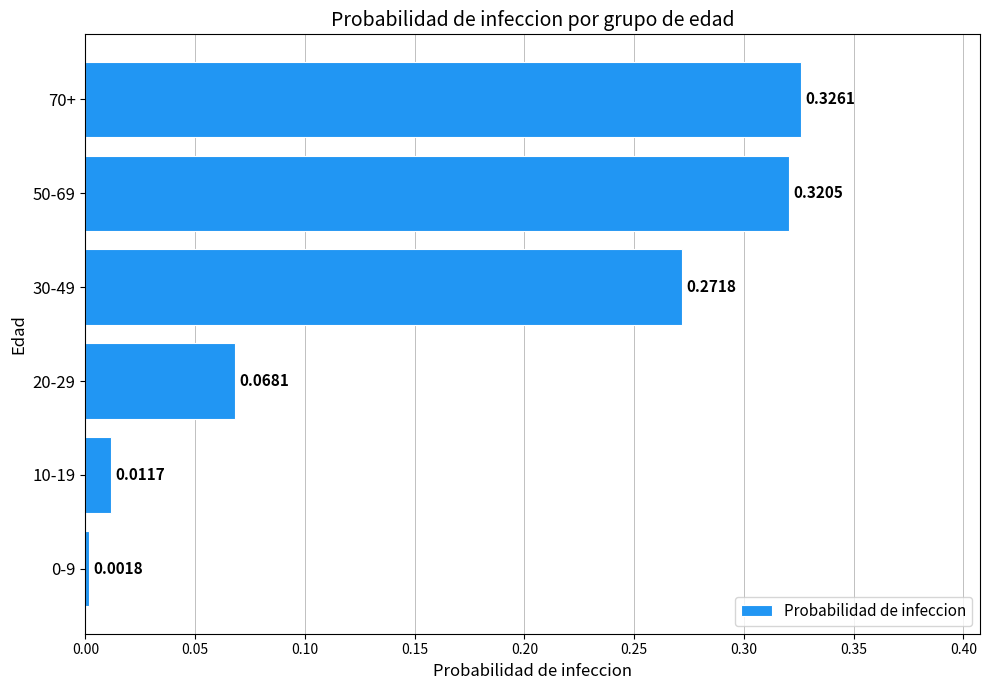

What is the change in value from 10-19 to 30-49?

+0.3